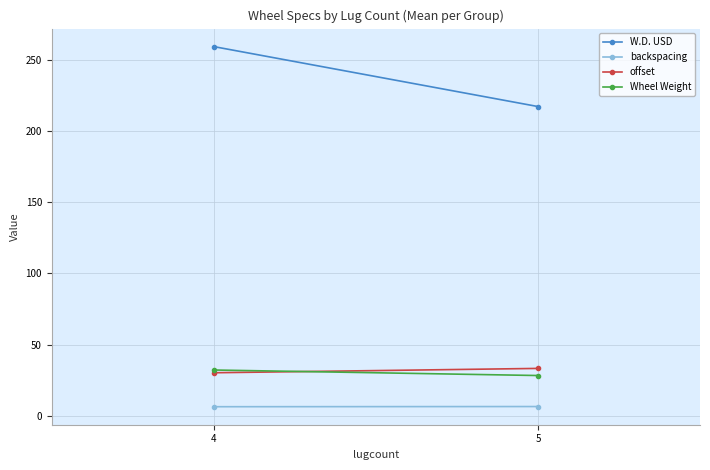

What is the value of the offset point at the 1st from the left?

30.2